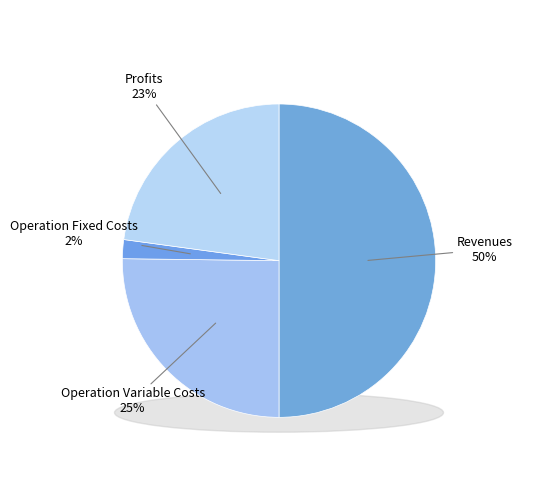

What is the total percentage of Total Capital Costs and Total Operation Fixed Costs?

2.0%